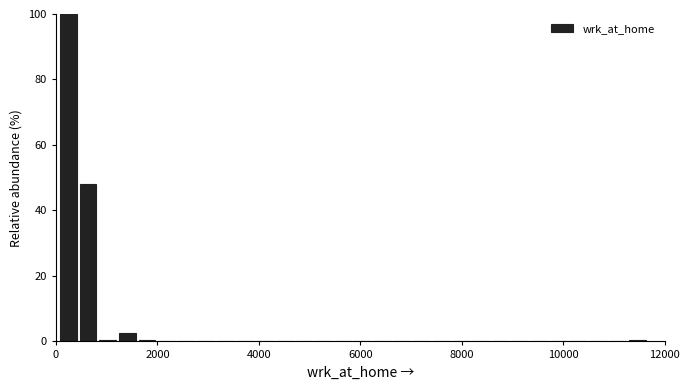

Around what value on the x-axis is the tallest bar? Give the approximate position of its centre, as read against the axis.

200